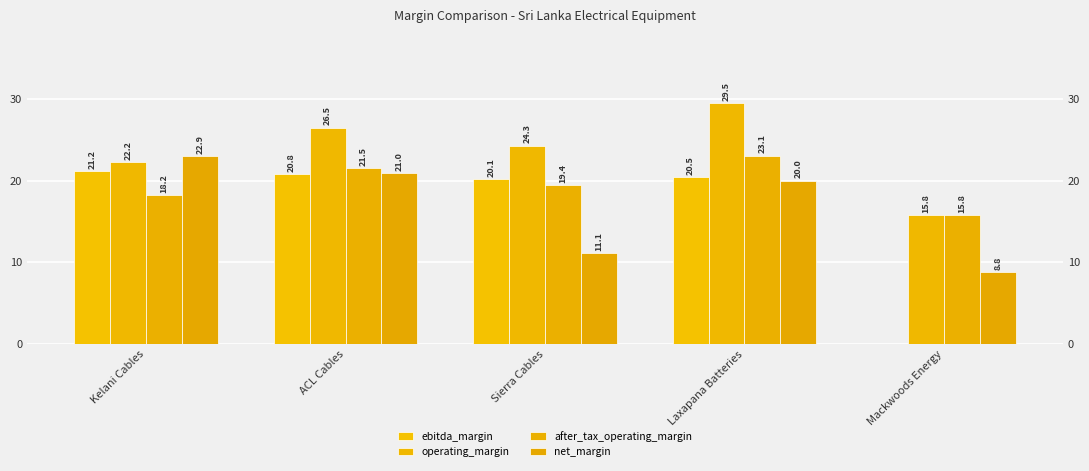

What is the label of the 5th bar from the left?

Mackwoods Energy